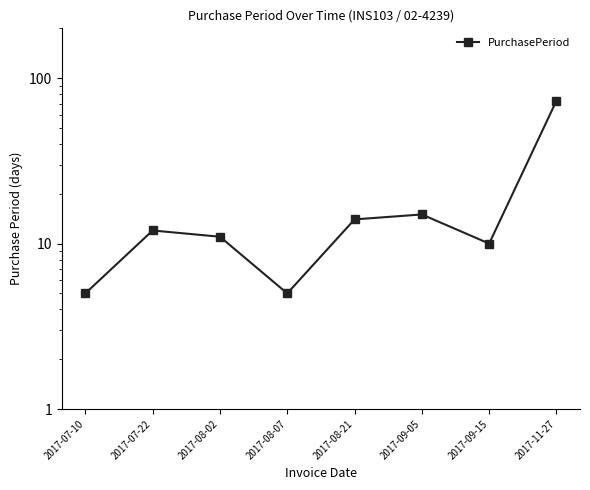

What is the approximate value at 2017-07-22, to the nearest 10?

10